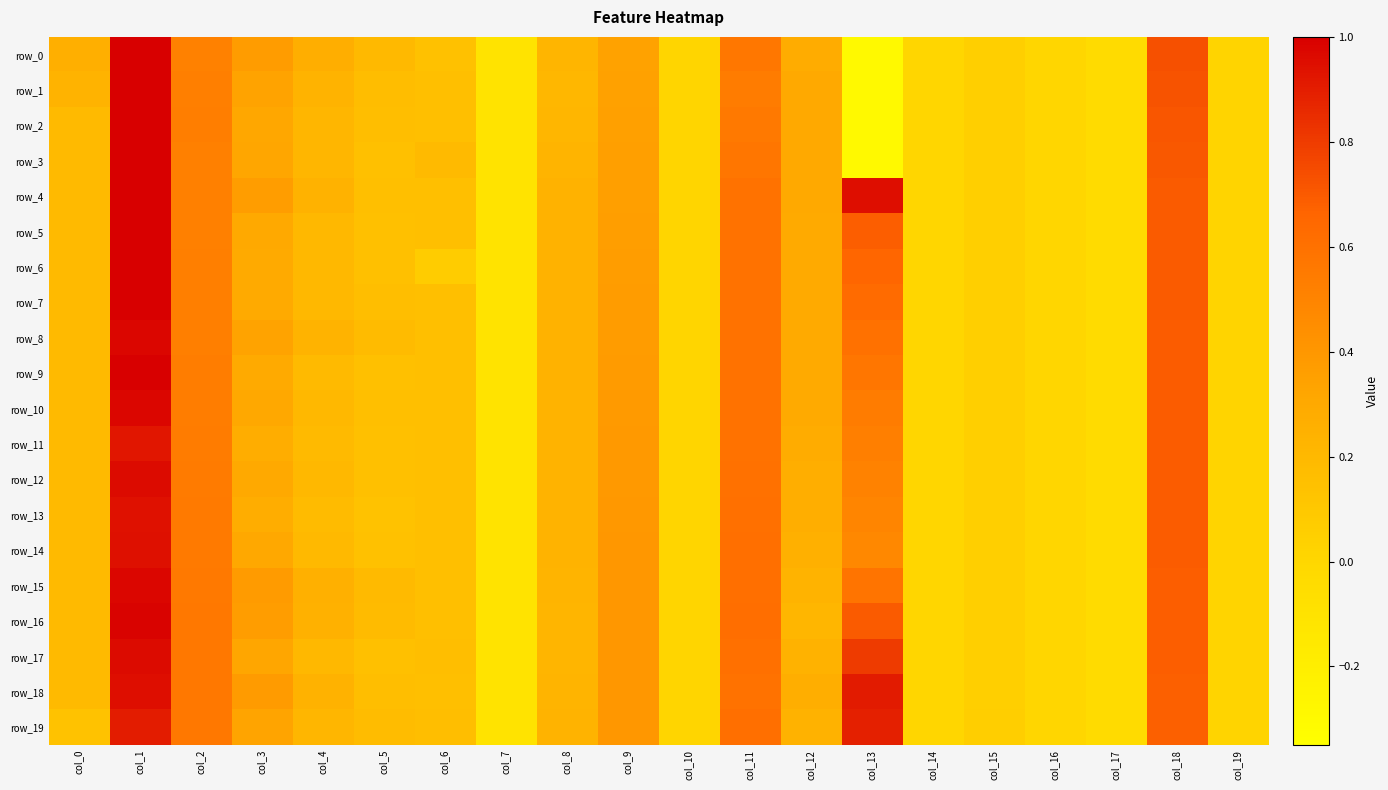

How many series are shown in this chart?

20